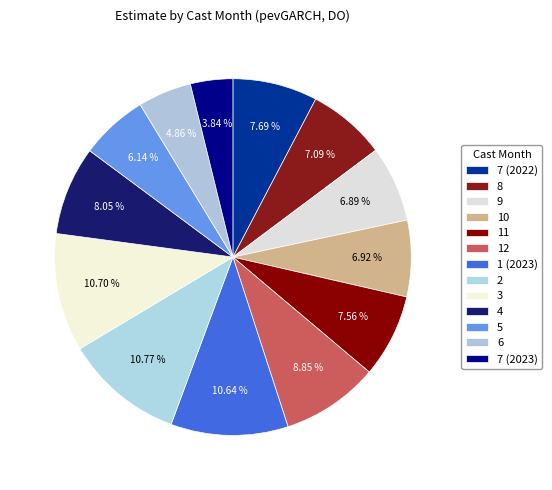

How many segments does this pie chart have?

13